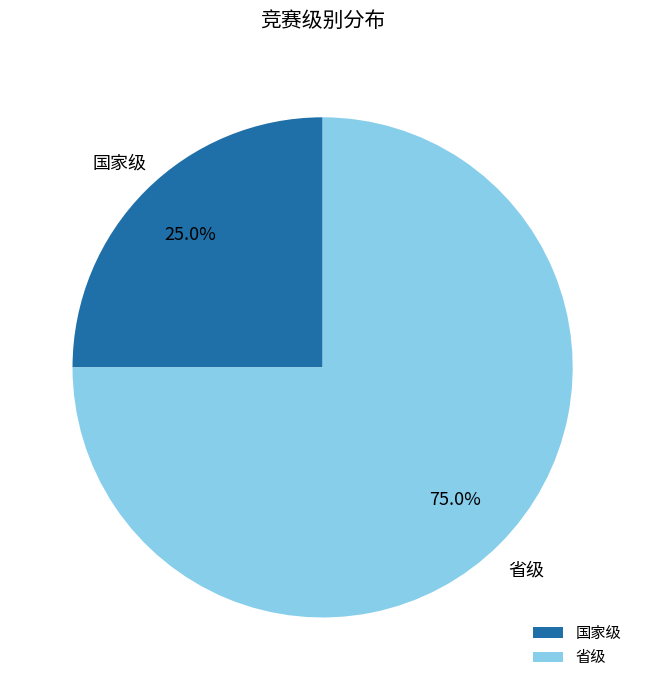

Which has a higher value, 省级 or 国家级?

省级